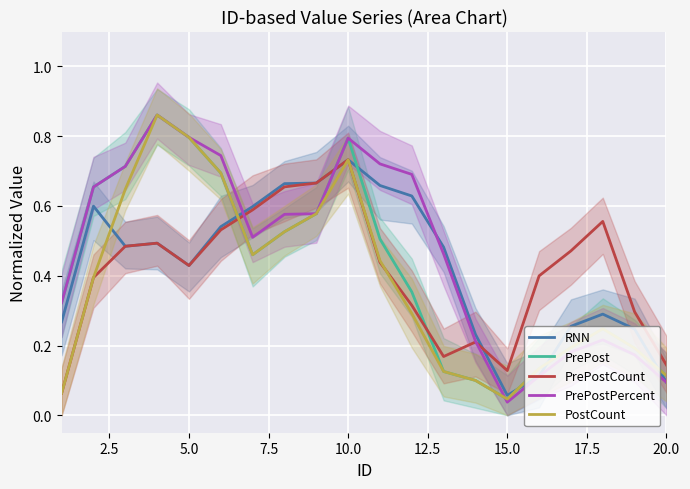

What are all the series names shown in the legend?

RNN, PrePost, PrePostCount, PrePostPercent, PostCount